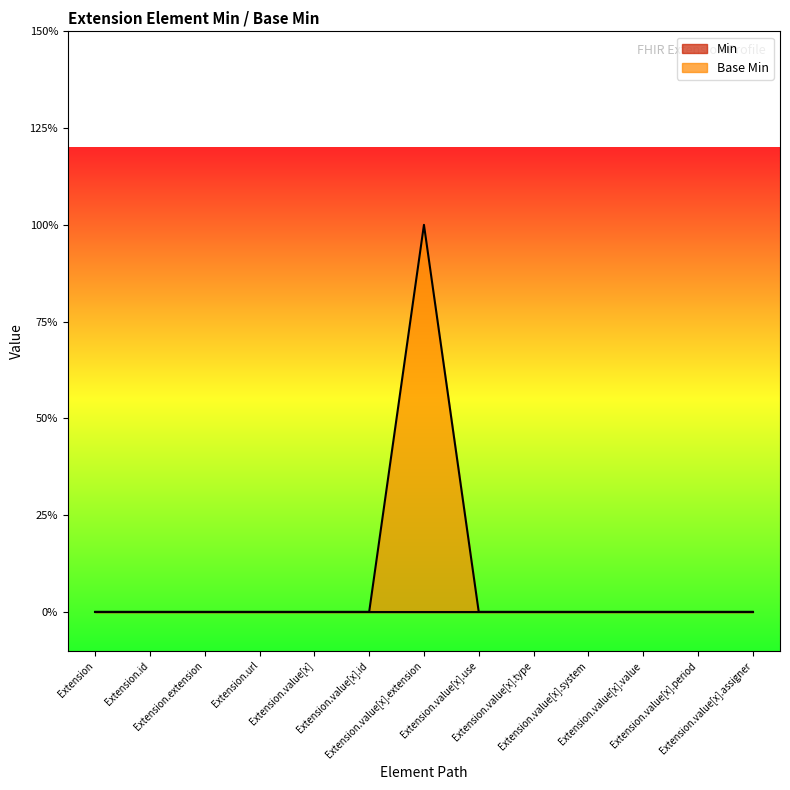

The value at Extension.url is 0. True or false?

False